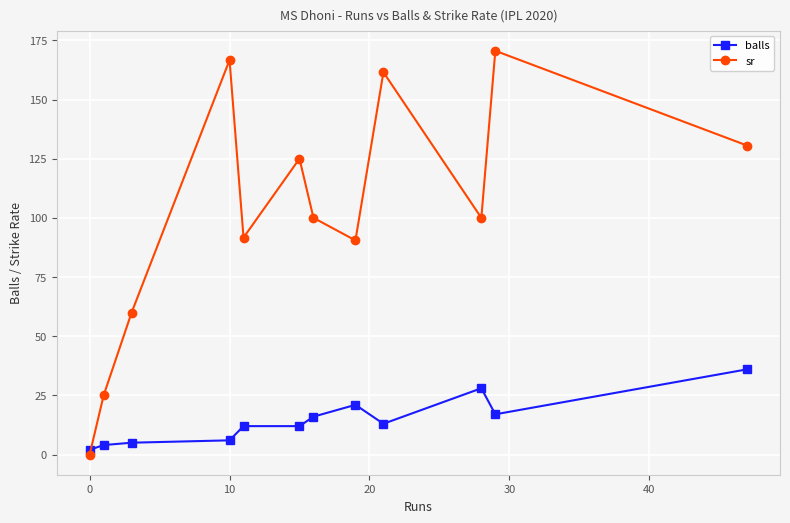

How many times do balls and sr cross each other?

1